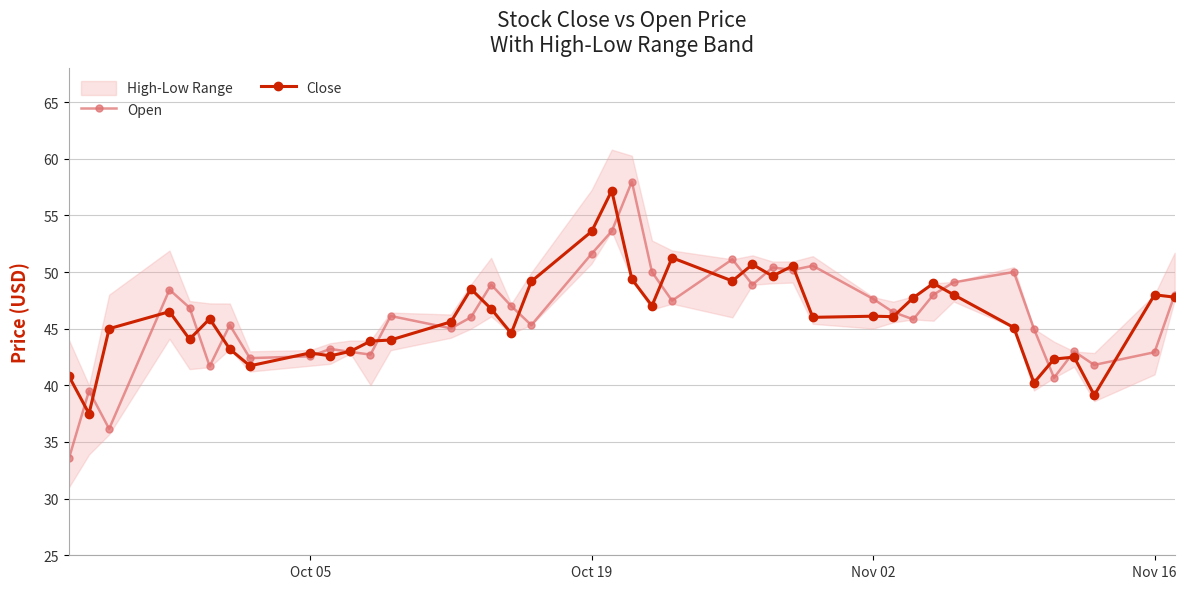

Rank the series by their average value, from highest to lowest.

Open, Close